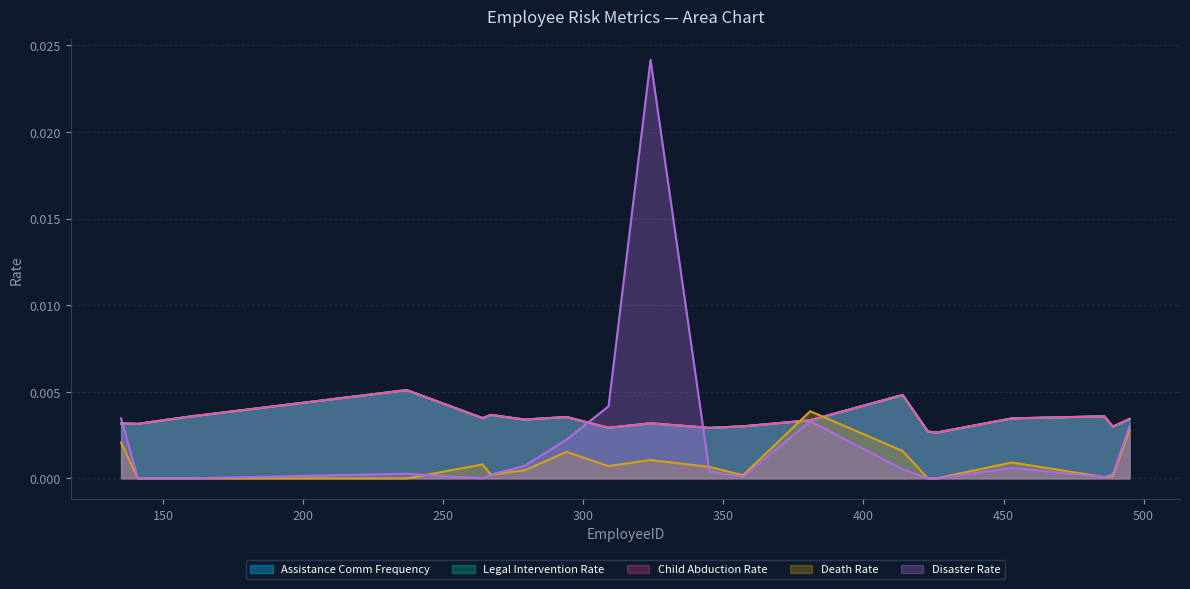

Which series changed the most between 381 and 453?

Death Rate